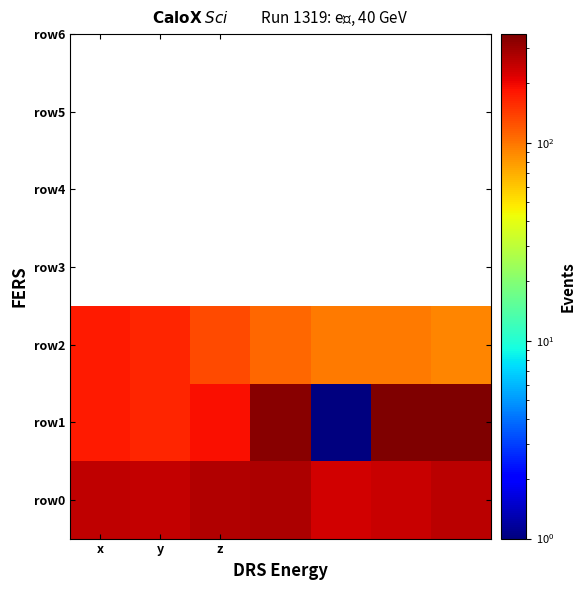

Rank the series by their maximum value, from highest to lowest.

row1, row0, row2